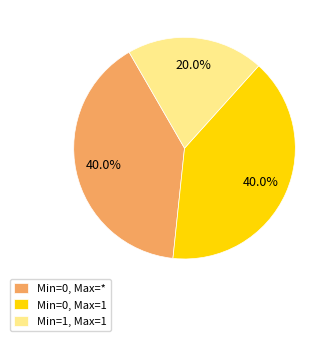

Which slice is the smallest?

Min=1, Max=1